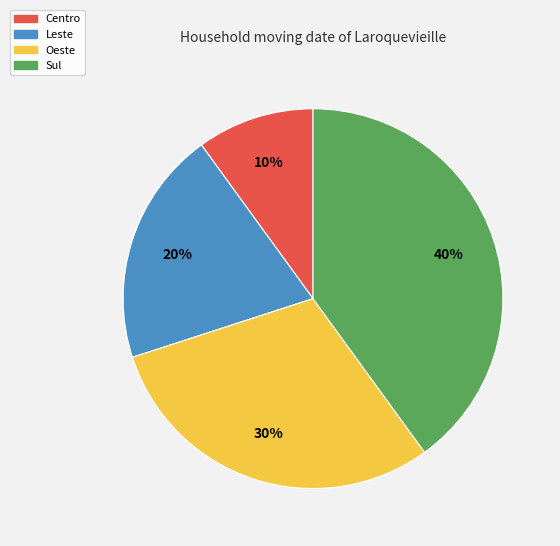

Which has a higher value, Oeste or Leste?

Oeste